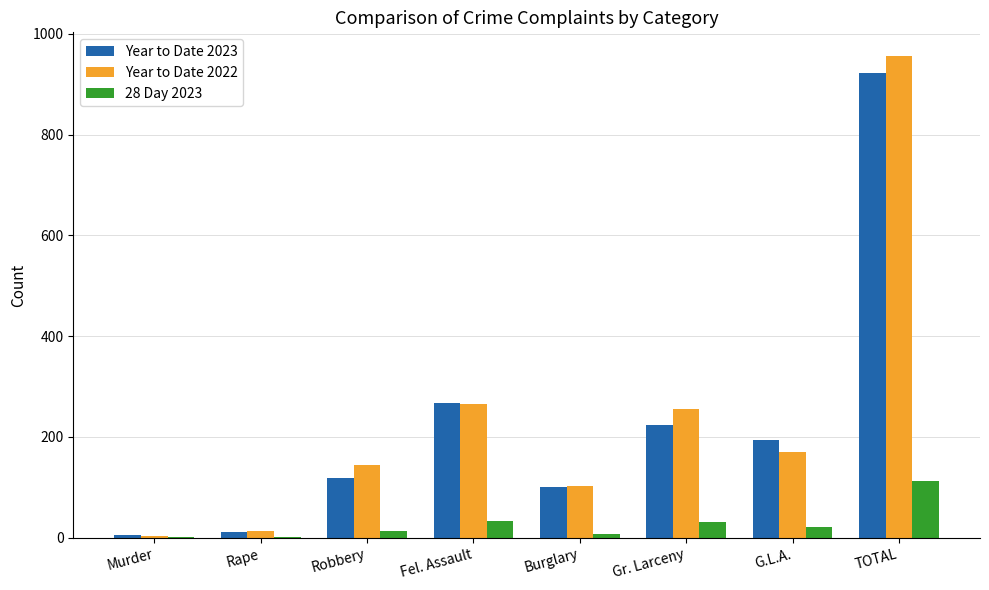

What is the sum of the Year to Date 2023 values at G.L.A. and TOTAL?

1118